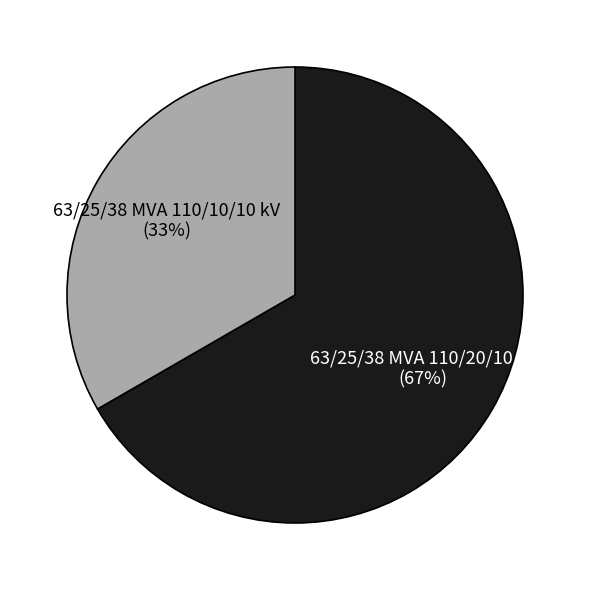

Between 63/25/38 MVA 110/20/10 kV and 63/25/38 MVA 110/10/10 kV, which is larger?

63/25/38 MVA 110/20/10 kV